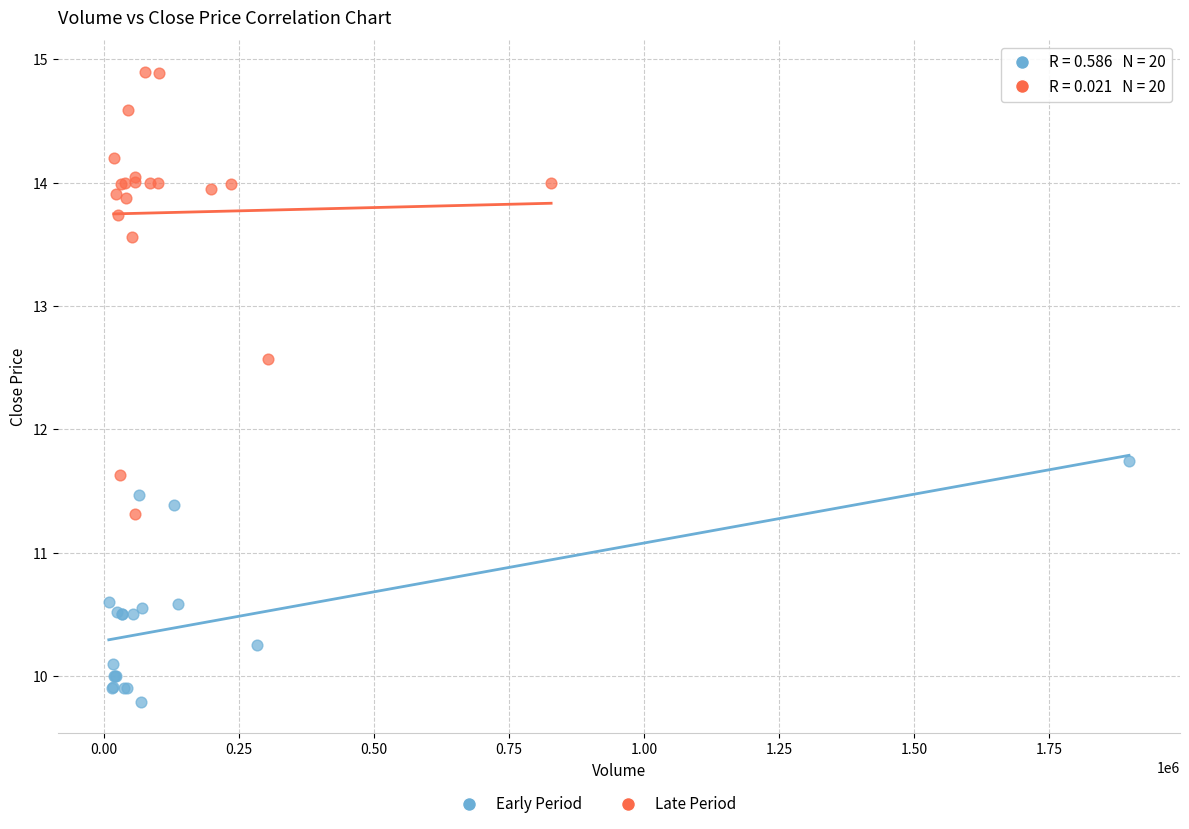

Which series has the widest spread of Y values?

Late Period